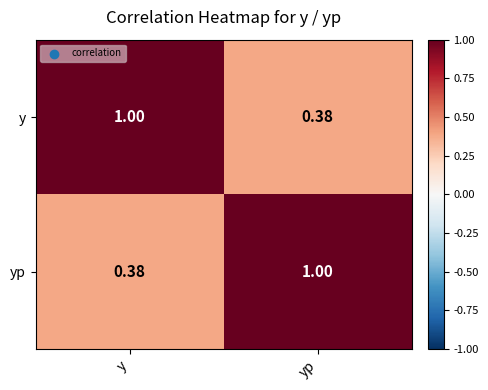

At which label is y closest to 0?

yp